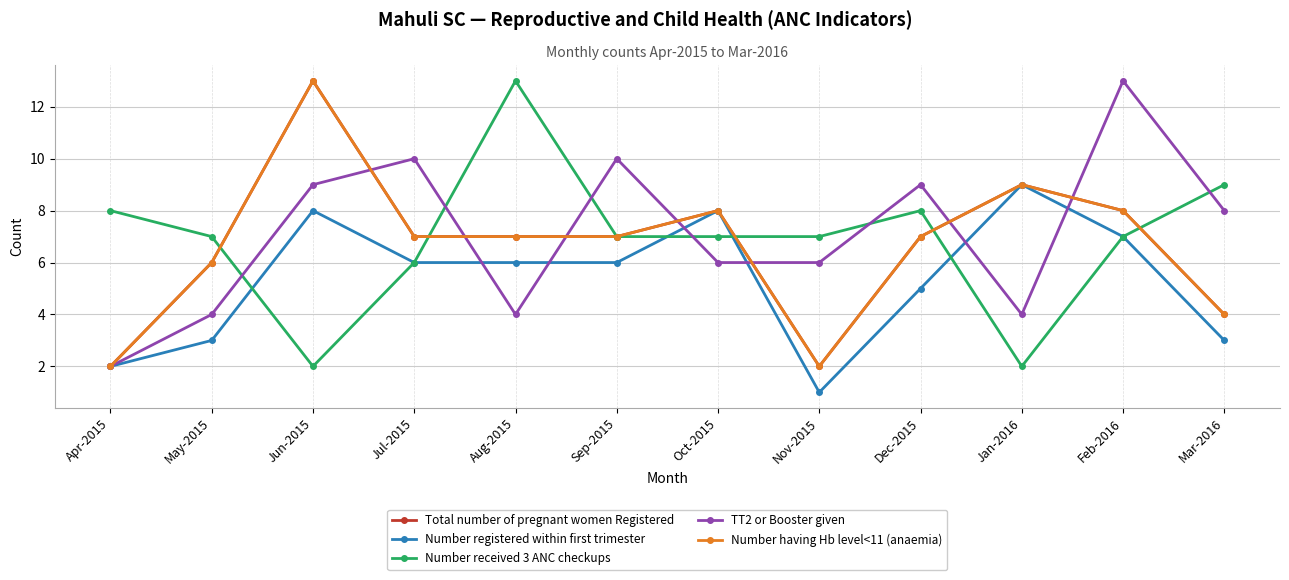

What is the difference between the Number received 3 ANC checkups values at Jun-2015 and May-2015?

5